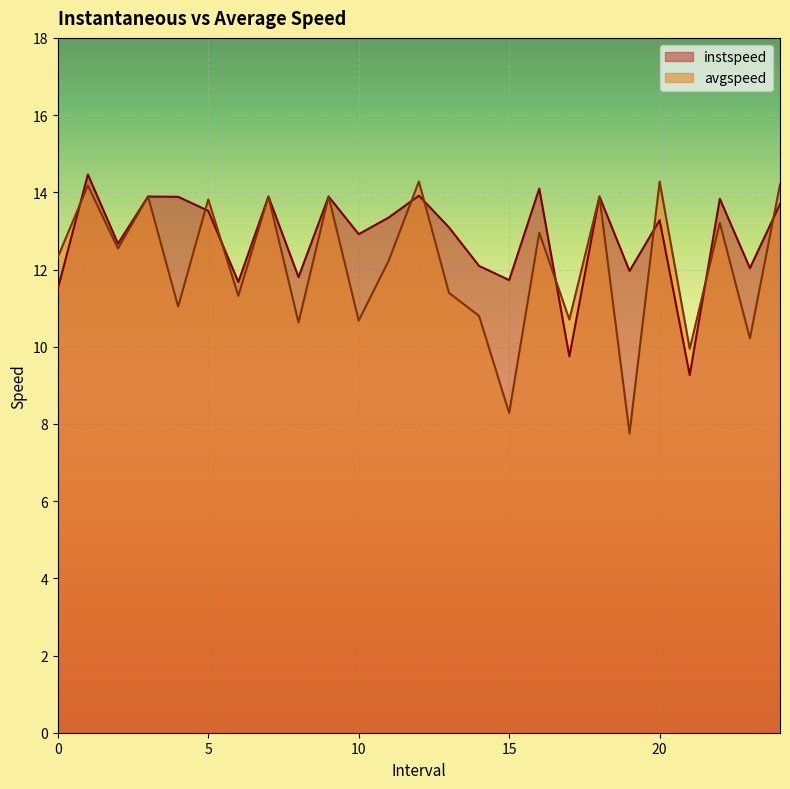

At which label is avgspeed closest to 11?

4.0